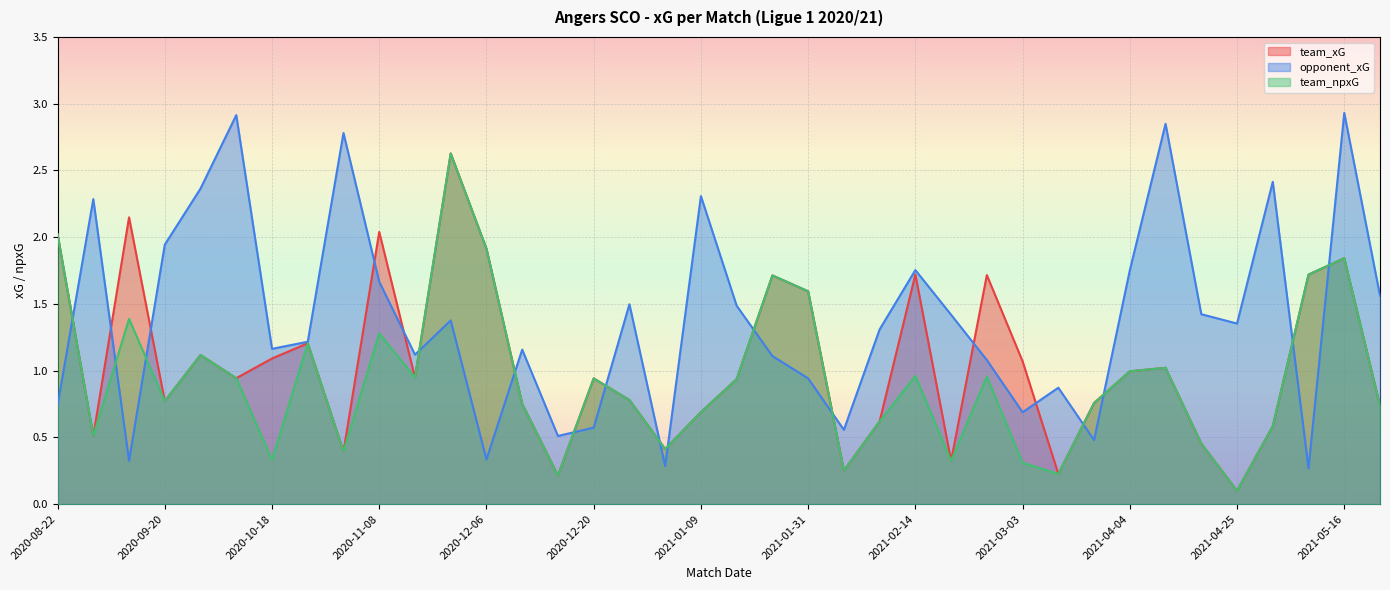

At how many categories does at least one series exceed 1?

32